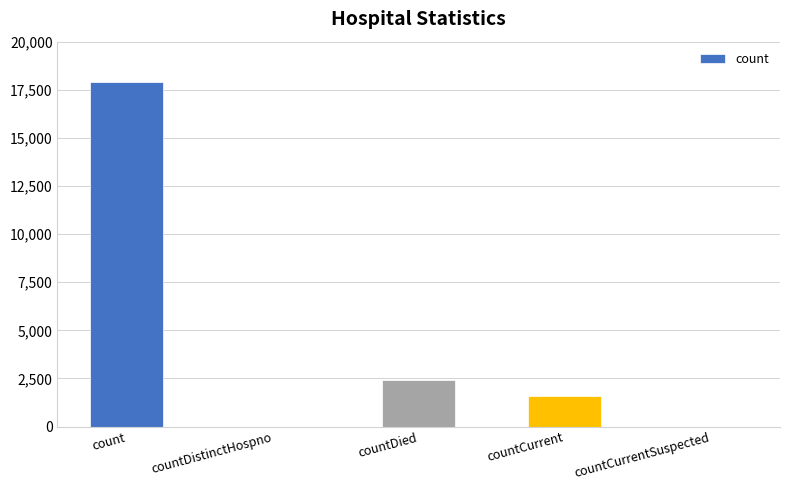

Is it true that the value at countCurrent is 1611?

True